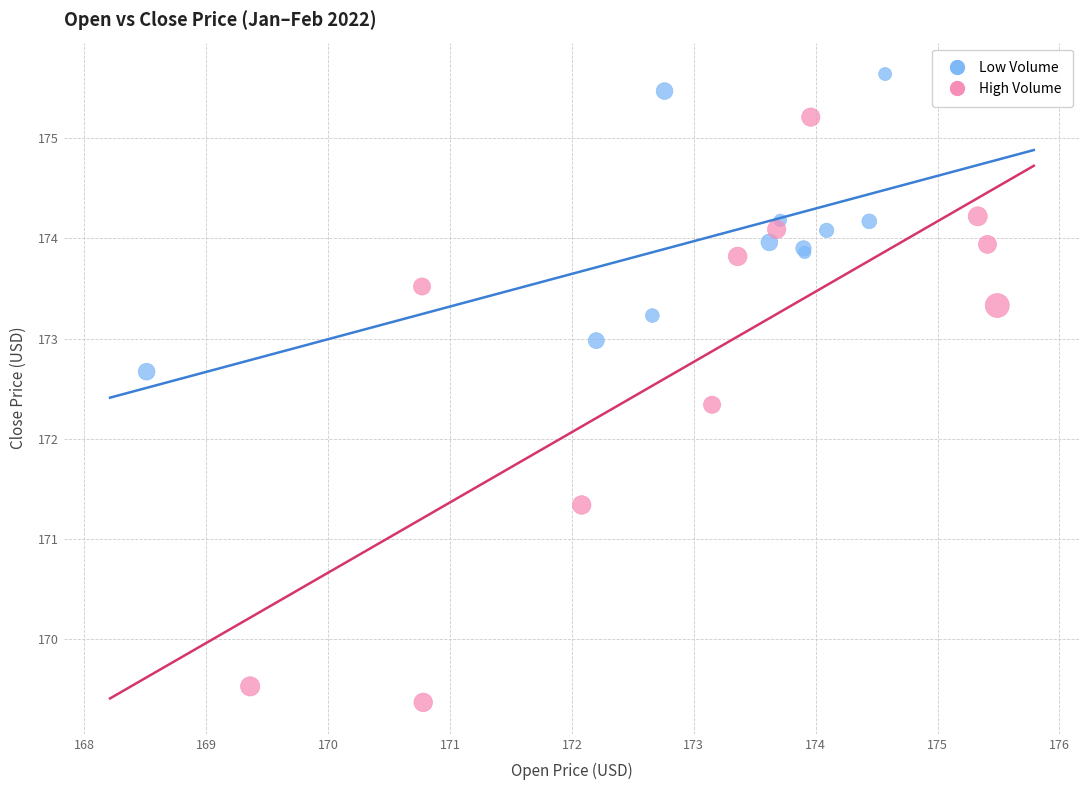

Which series has the widest spread of Y values?

High Volume